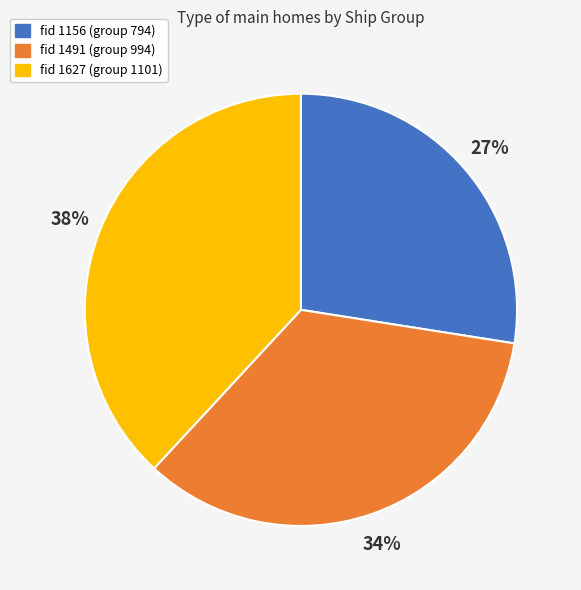

Rank the categories by value from highest to lowest.

fid 1627 (group 1101), fid 1491 (group 994), fid 1156 (group 794)